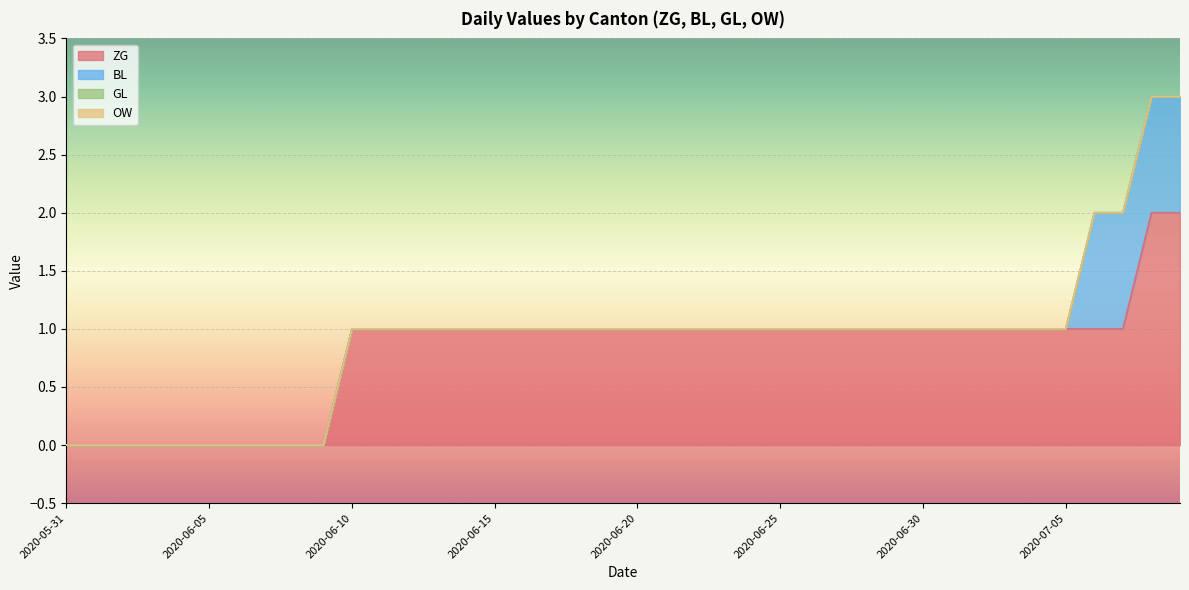

Which series has the widest spread of values?

ZG